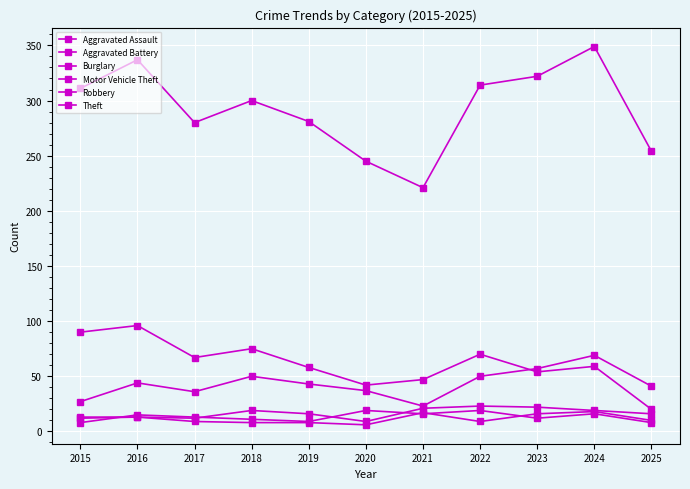

List the series in order of their peak value, highest first.

Theft, Burglary, Motor Vehicle Theft, Aggravated Assault, Robbery, Aggravated Battery